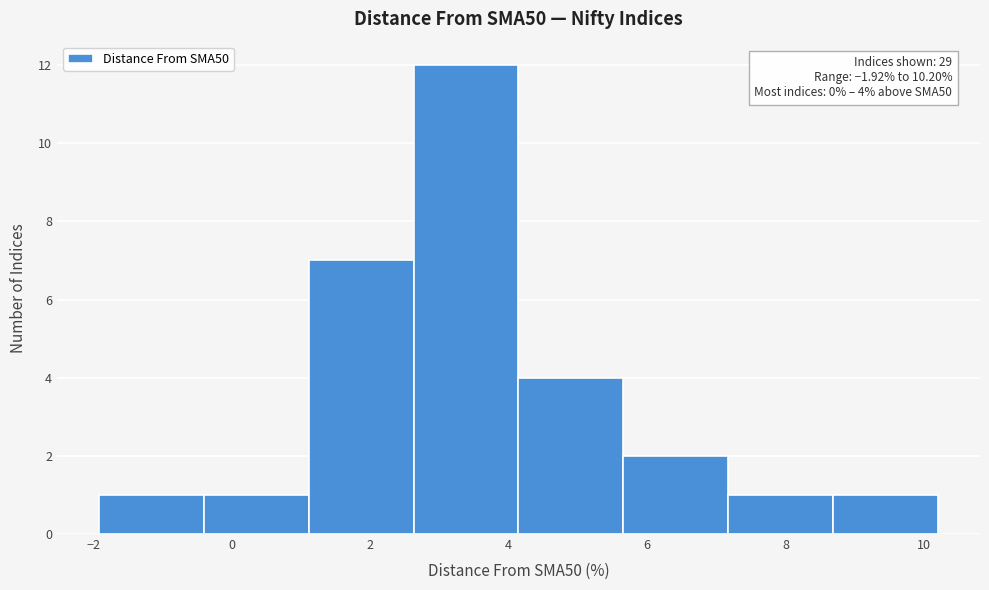

Which range on the x-axis has the tallest bar?

2.6 to 4.2